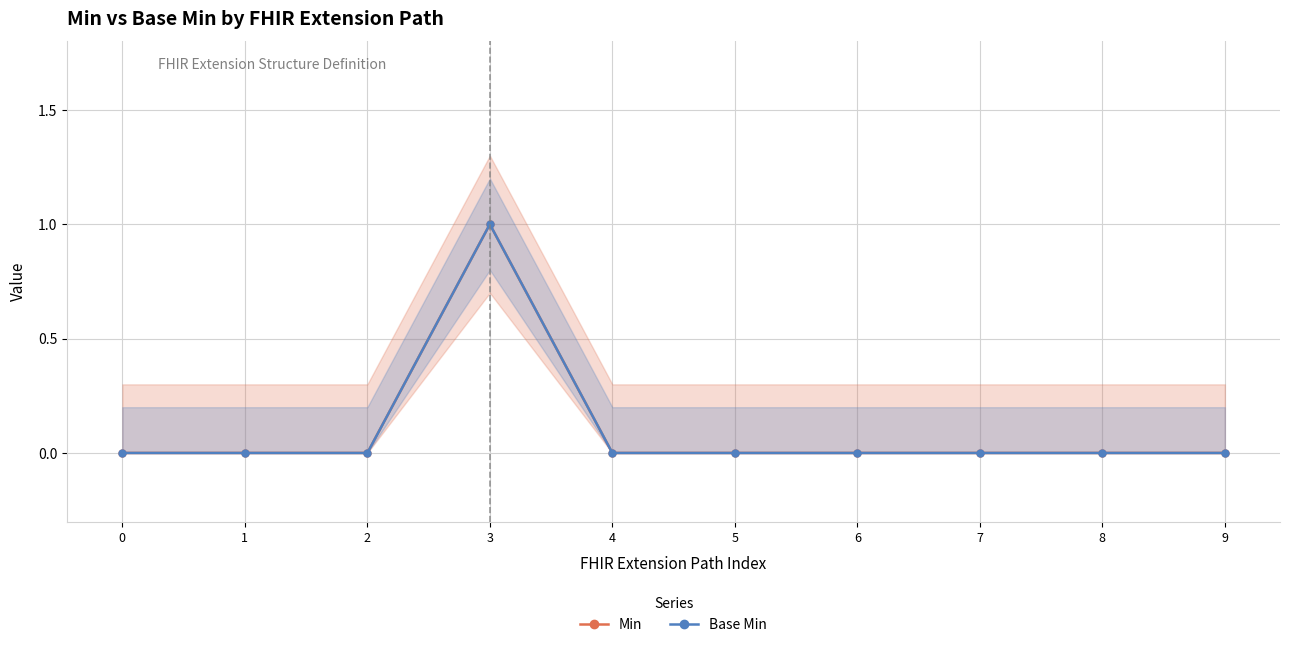

Reading right to left, list all the values displayed in this chart.

Min: 0	0	0	0	0	0	1	0	0	0
Base Min: 0	0	0	0	0	0	1	0	0	0